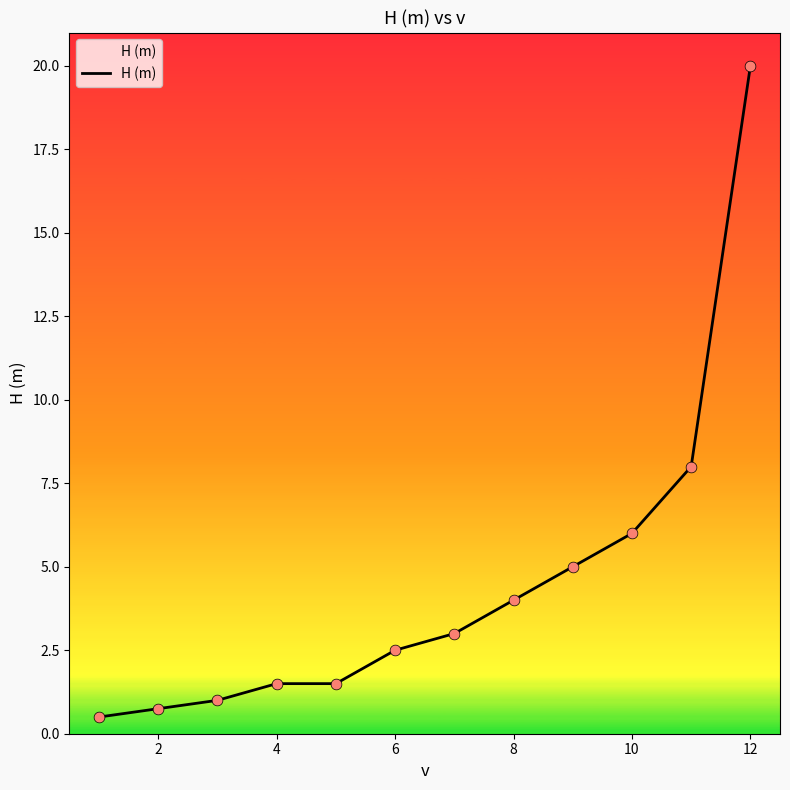

What is the difference between the maximum and minimum values?

19.5